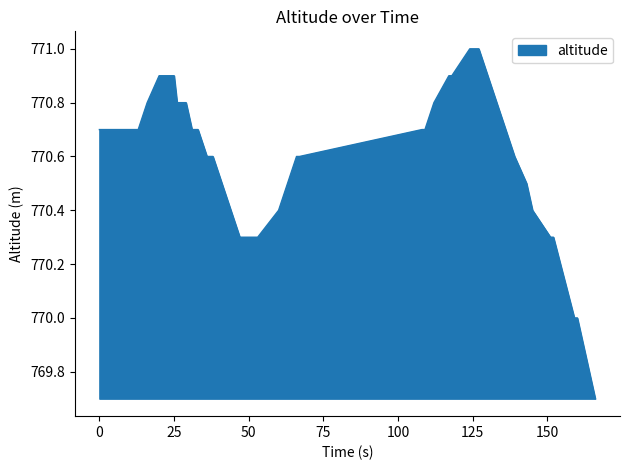

What is the sum of all values?

30824.0